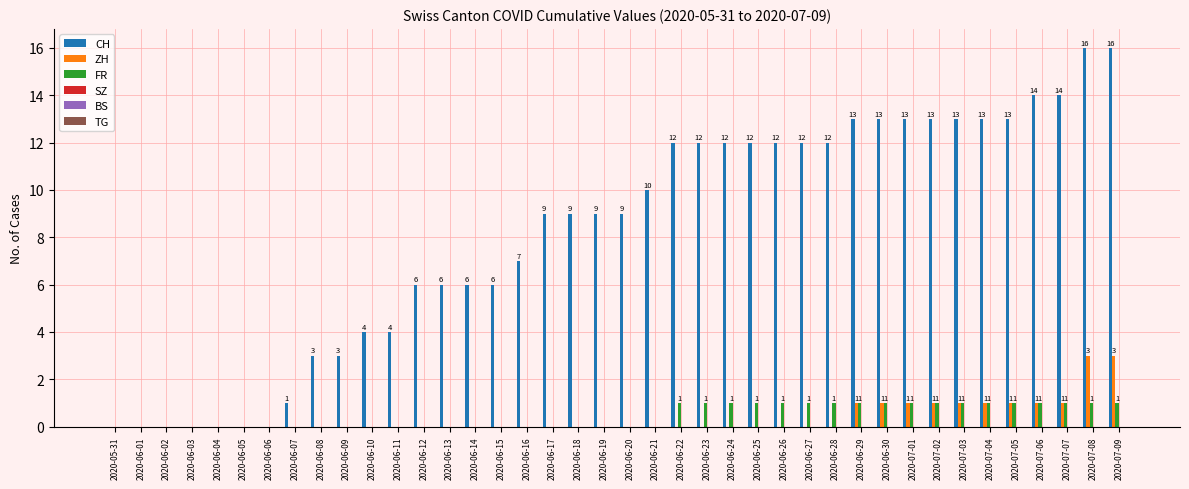

True or false: FR has a value of -1 at 2020-06-06.

False